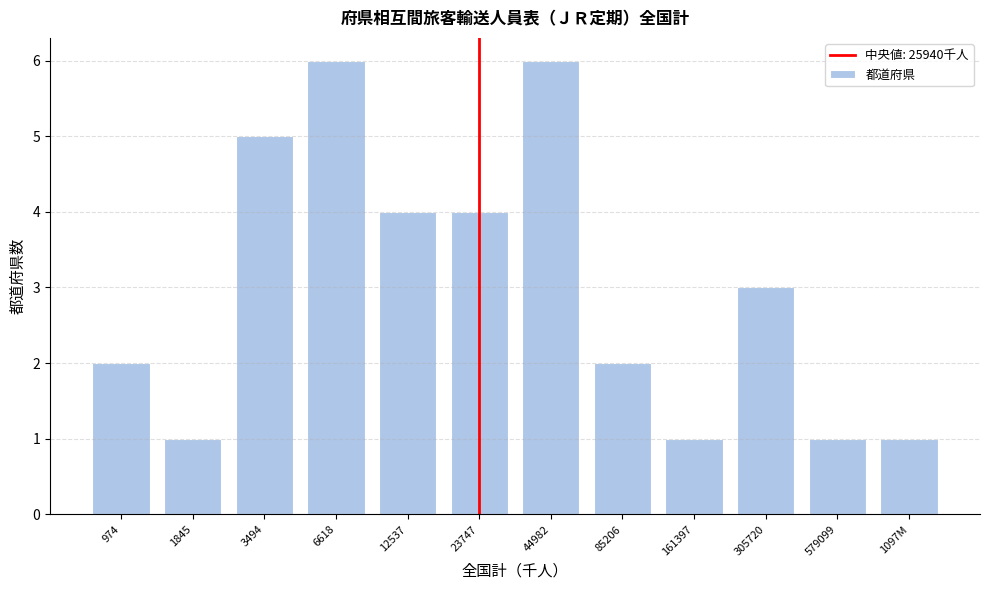

Reading left to right, extract all data points from this chart.

974=2	1845=1	3494=5	6618=6	12537=4	23747=4	44982=6	85206=2	161397=1	305720=3	579099=1	1097M=1